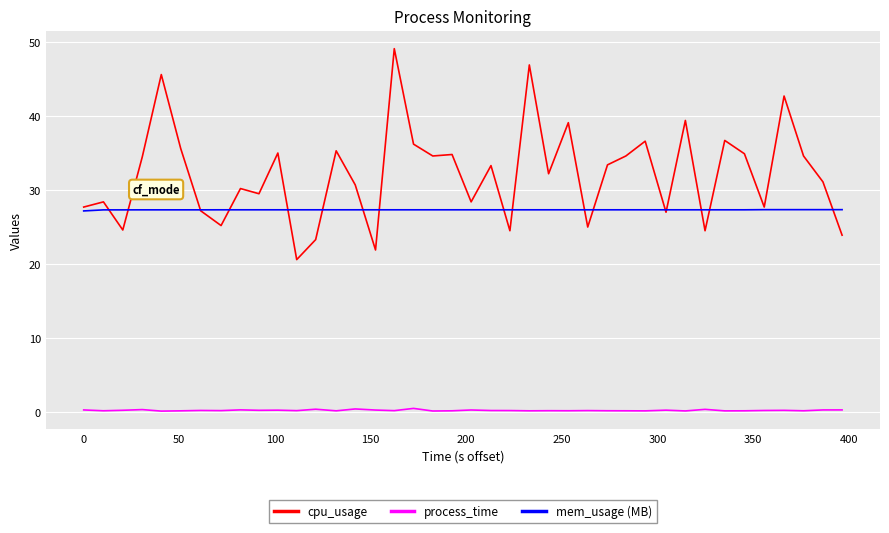

True or false: process_time and mem_usage (MB) cross at least once.

False